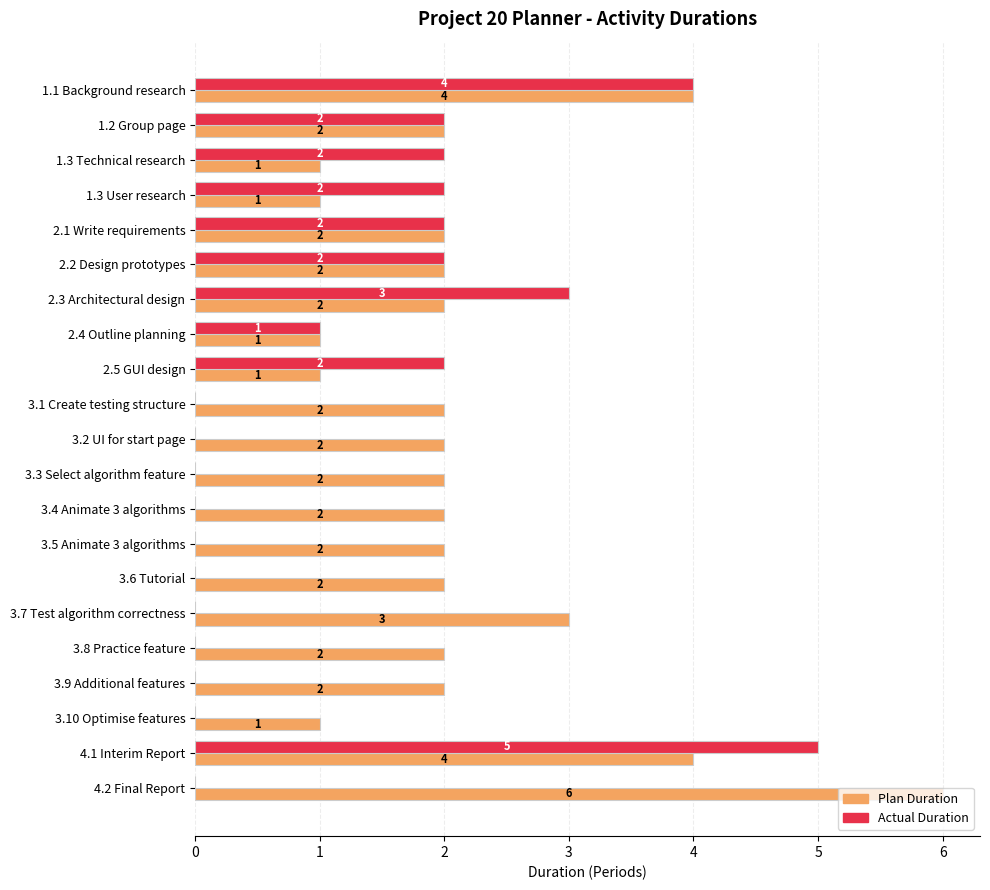

Between 1.2 Group page and 3.10 Optimise features, which series saw the biggest shift?

Actual Duration